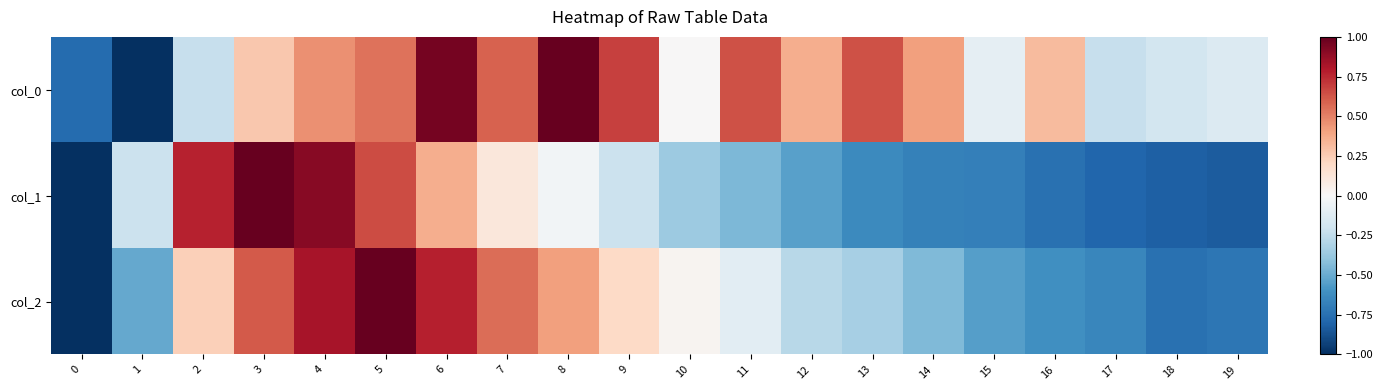

Count the number of categories in the chart.

20